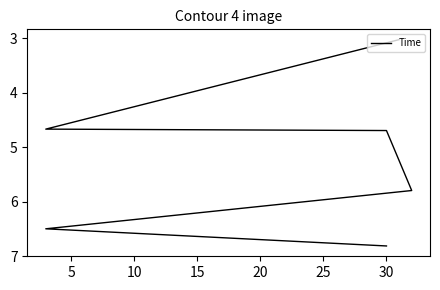

What is the sum of all values?

31.5